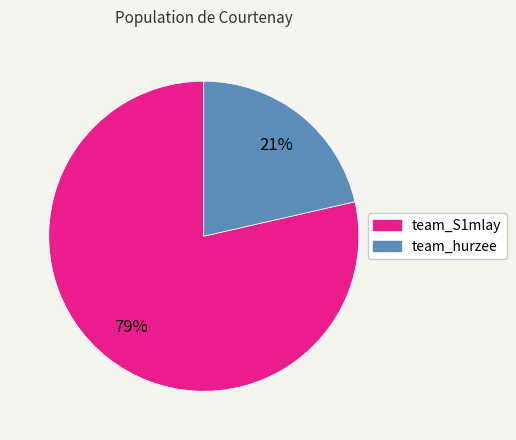

Count the number of slices in the pie.

2